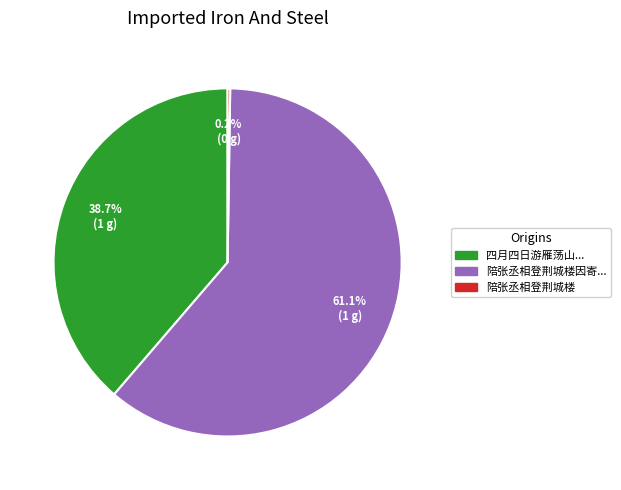

Is there a majority slice in this chart?

Yes